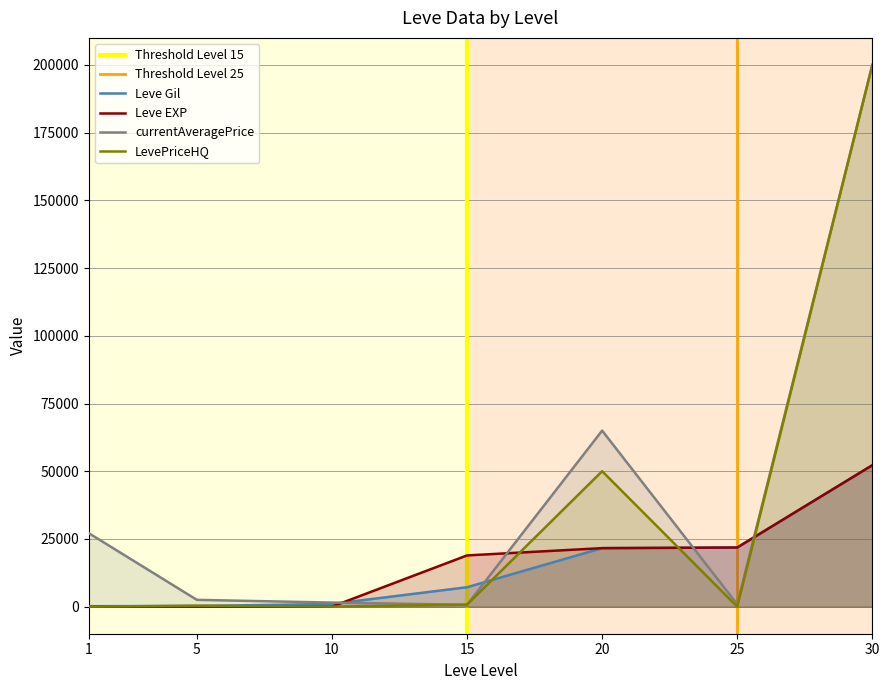

What is the total value across all series at 20?

158198